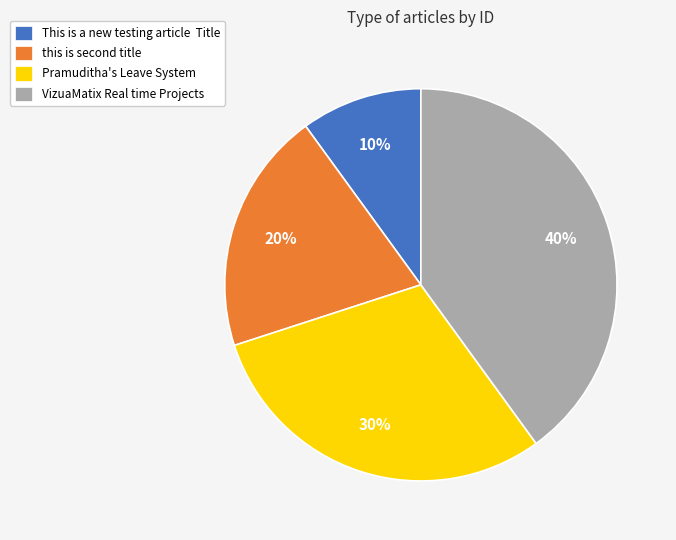

How many segments does this pie chart have?

4